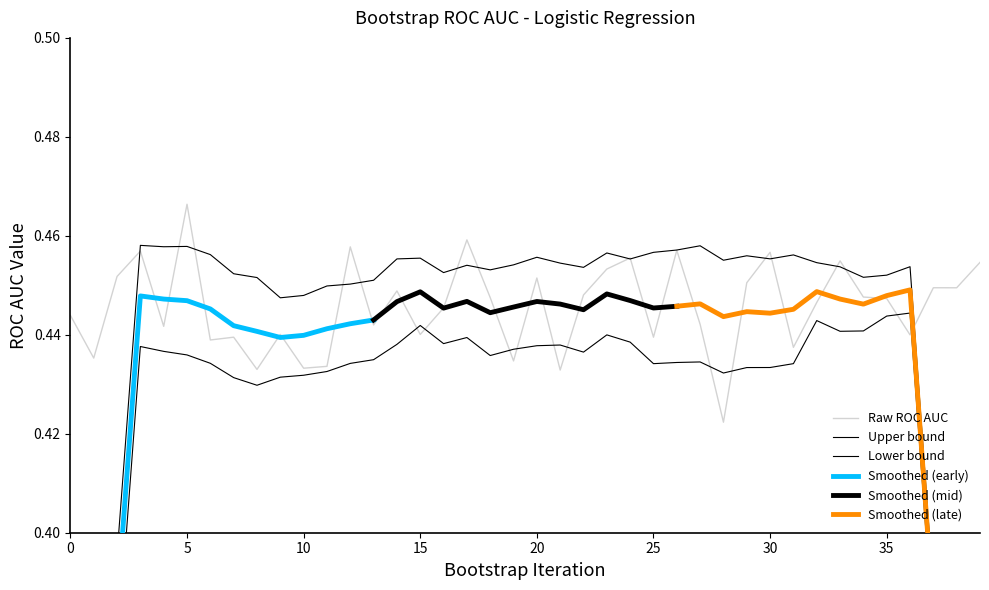

What is the average value?

0.4